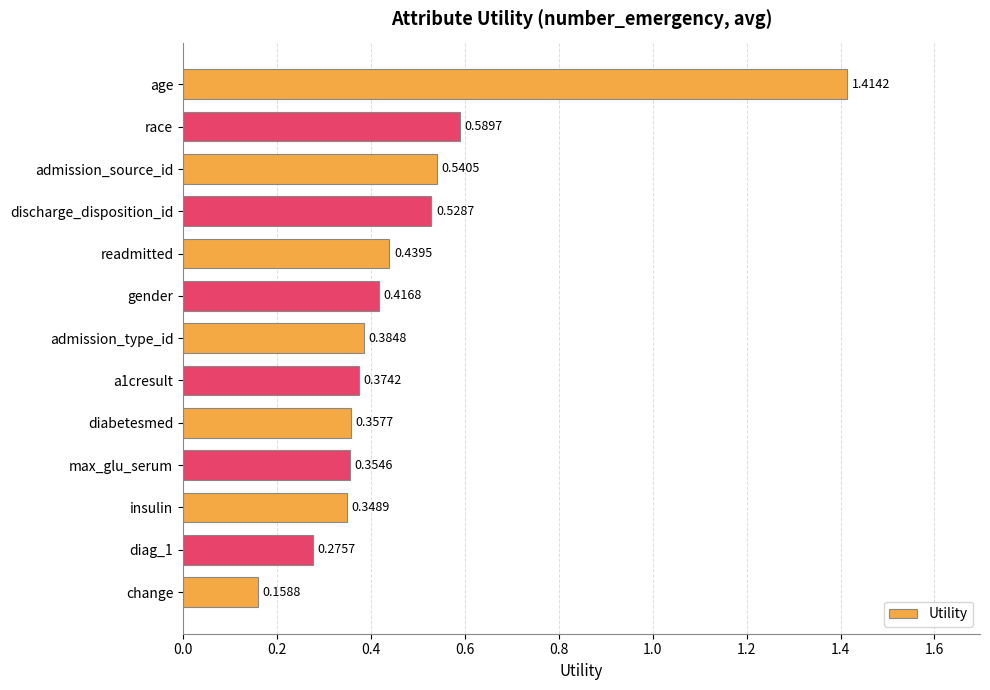

What is the sum of the values at race and a1cresult?

1.0